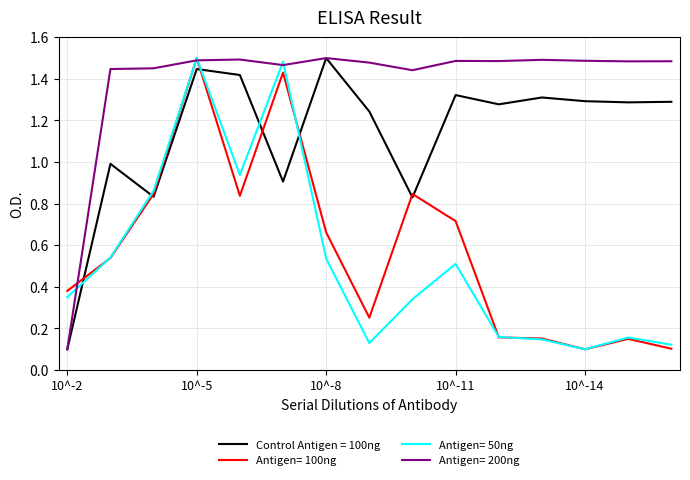

The peRatio series shows 0.7 at 11. True or false?

False